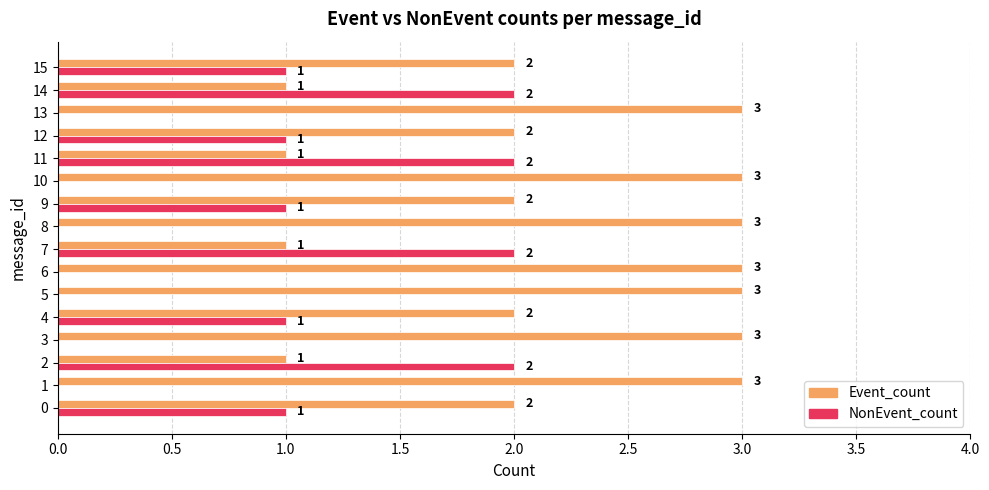

Which series has the largest total across all categories?

Event_count